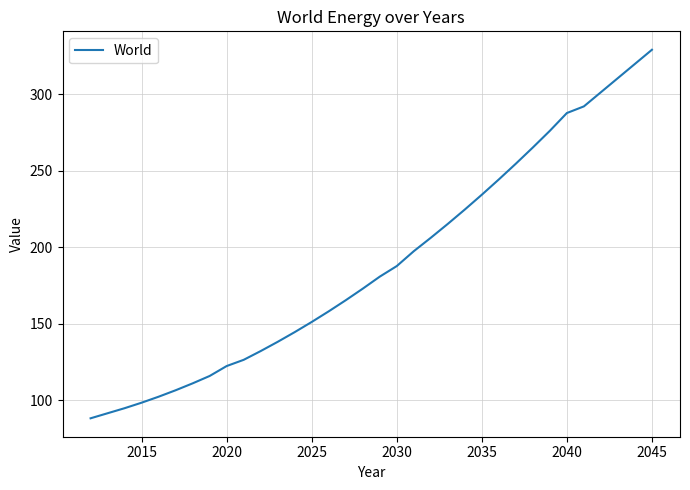

What is the minimum value shown in the chart?

88.1